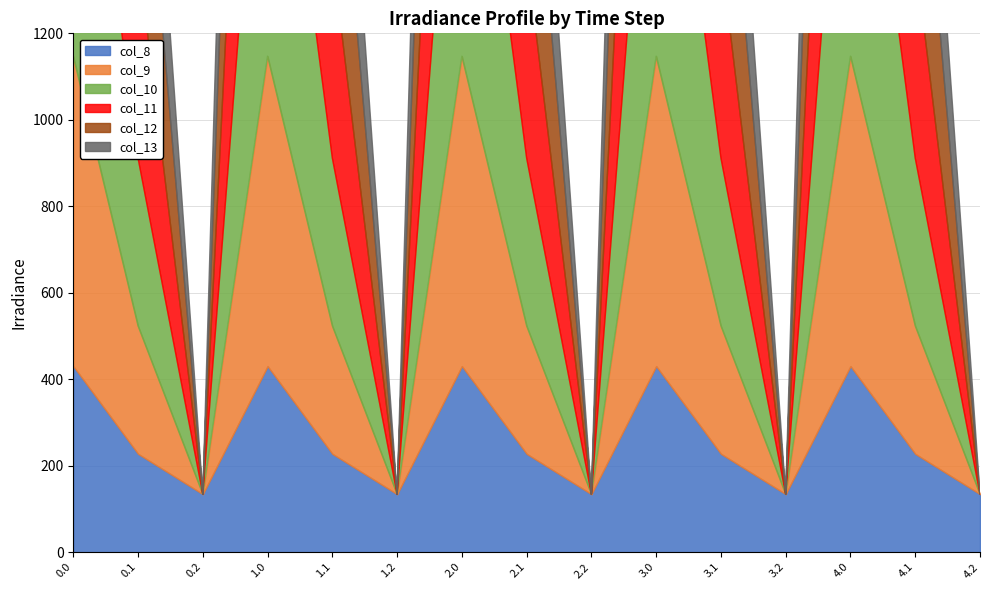

Between 2.2 and 4.2, which series saw the biggest shift?

col_8